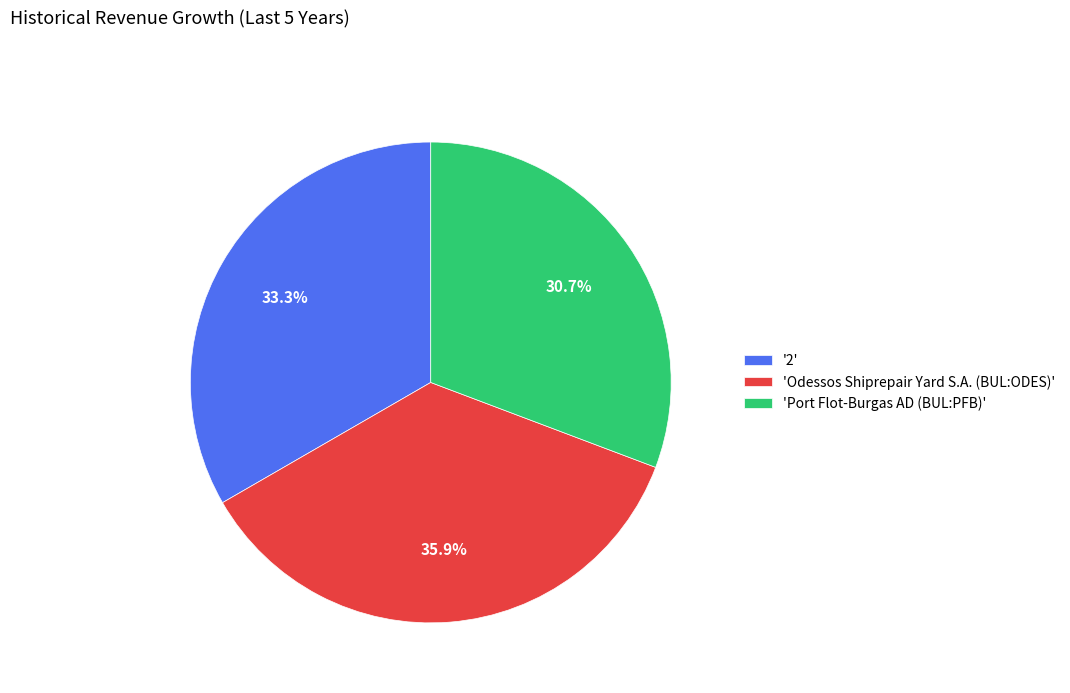

Which category has the smallest portion of the pie?

'Port Flot-Burgas AD (BUL:PFB)'